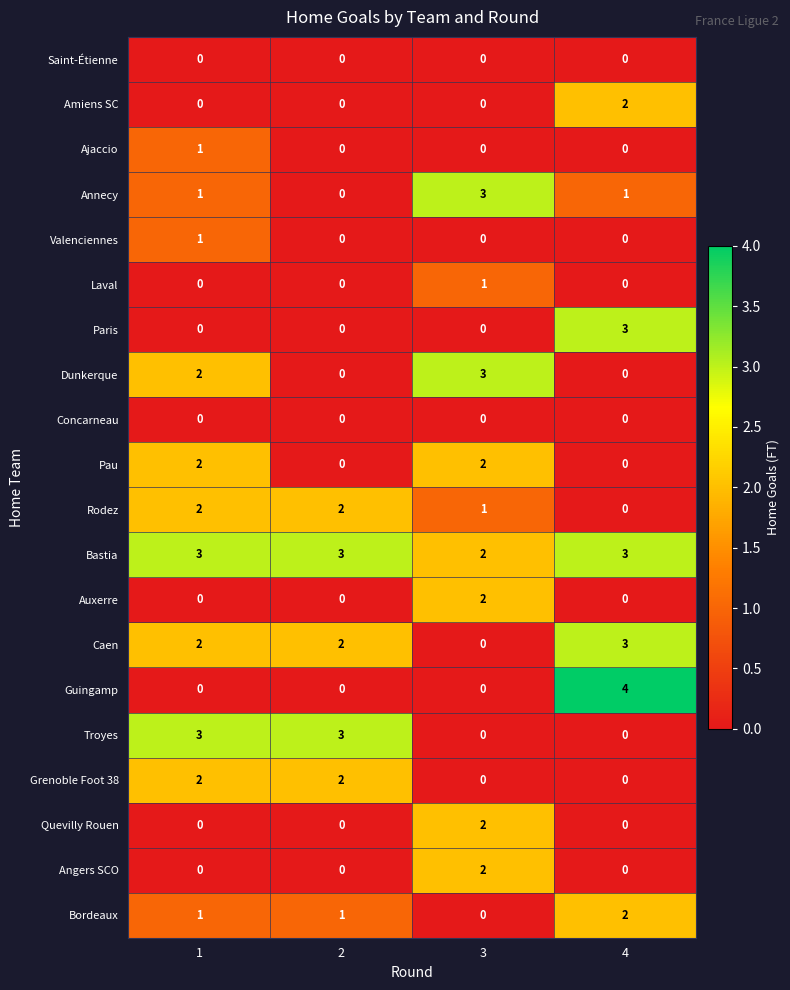

The Auxerre series shows -1 at 1. True or false?

False